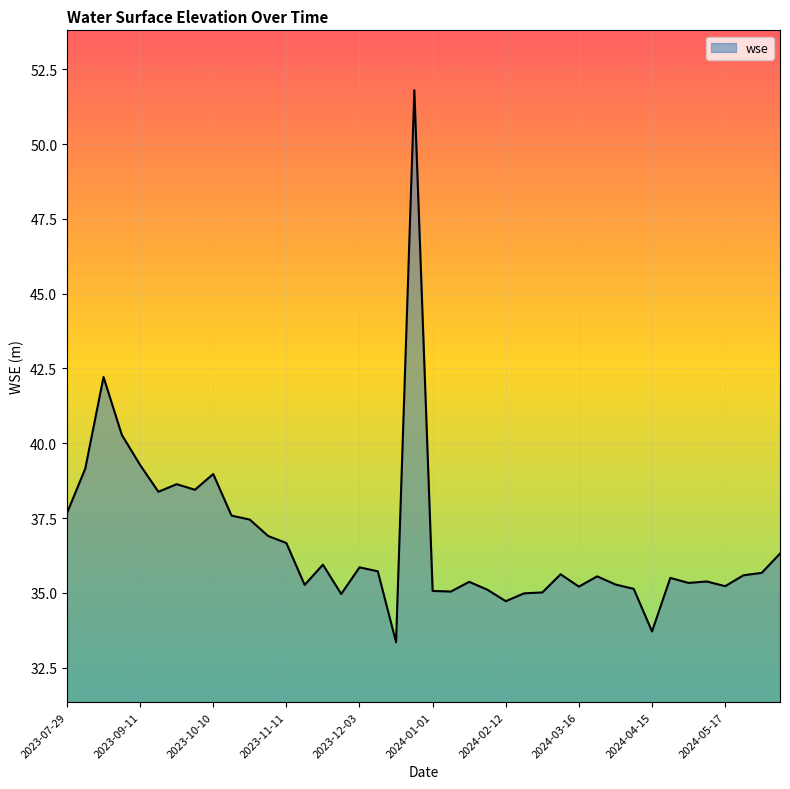

How many lines are shown in the chart?

1